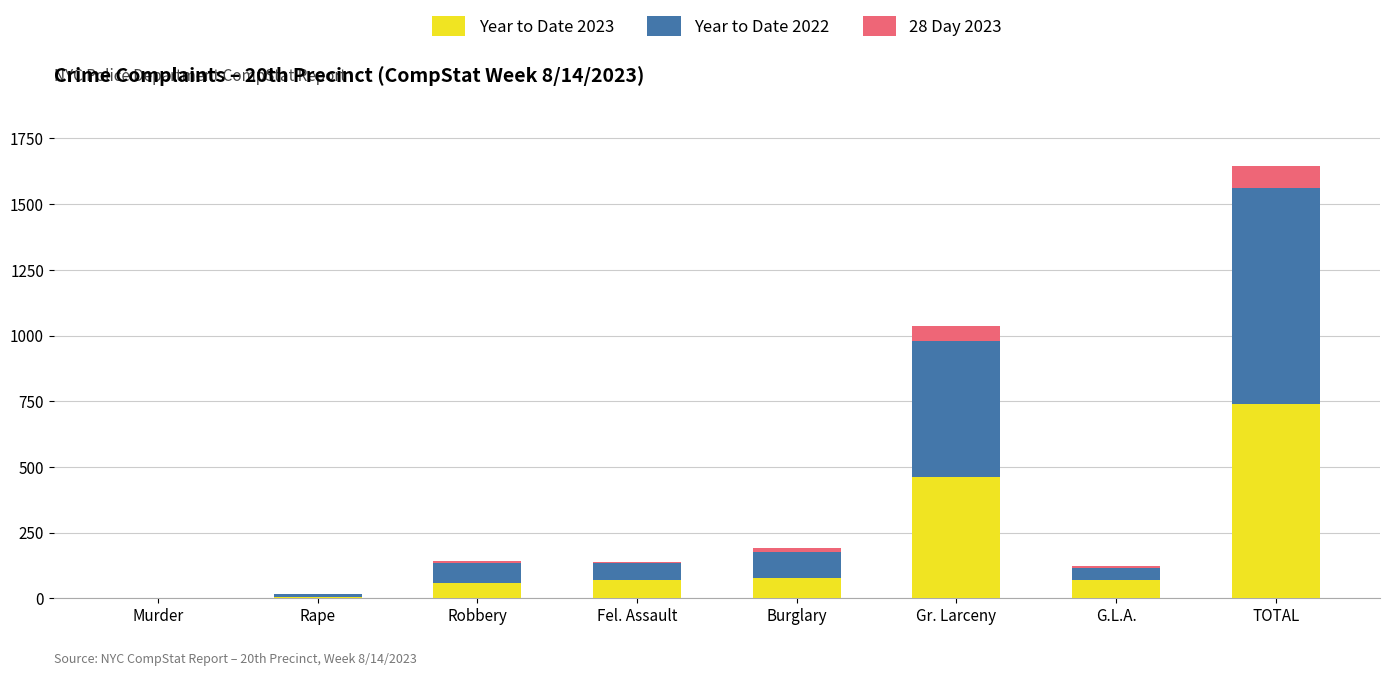

The value of Year to Date 2023 at TOTAL is 1106. True or false?

False